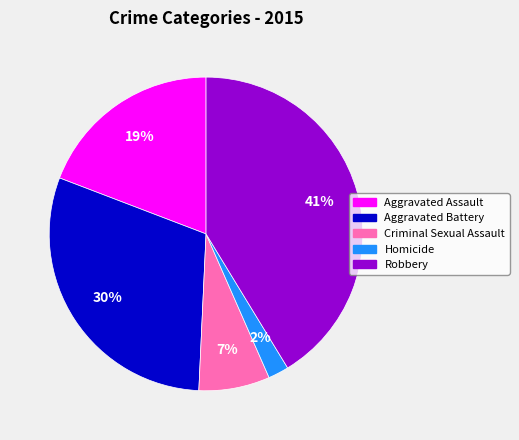

To the nearest percent, what is the difference between the largest and smallest slice percentages?

39%